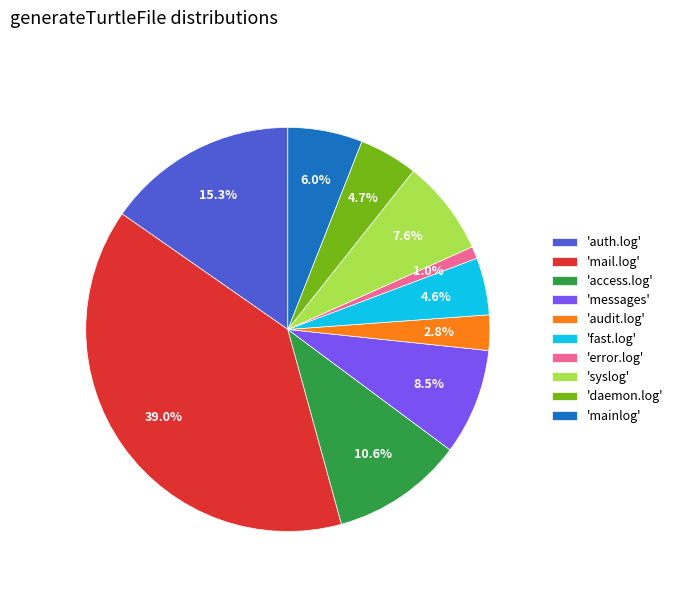

What is the ratio of the value at 'mainlog' to the value at 'audit.log'?

2.1